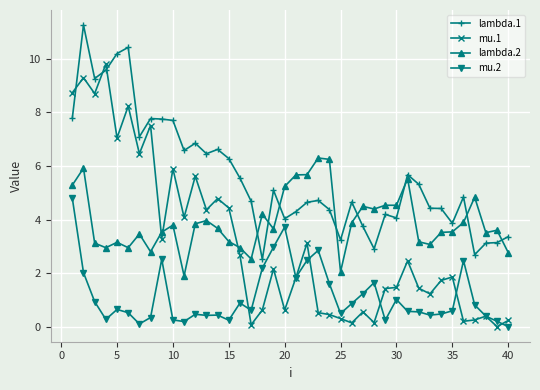

Which series has the widest spread of values?

mu.1